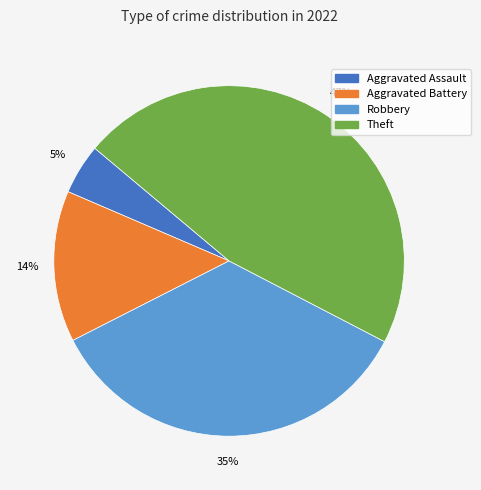

To the nearest percent, what is the average slice percentage?

25%